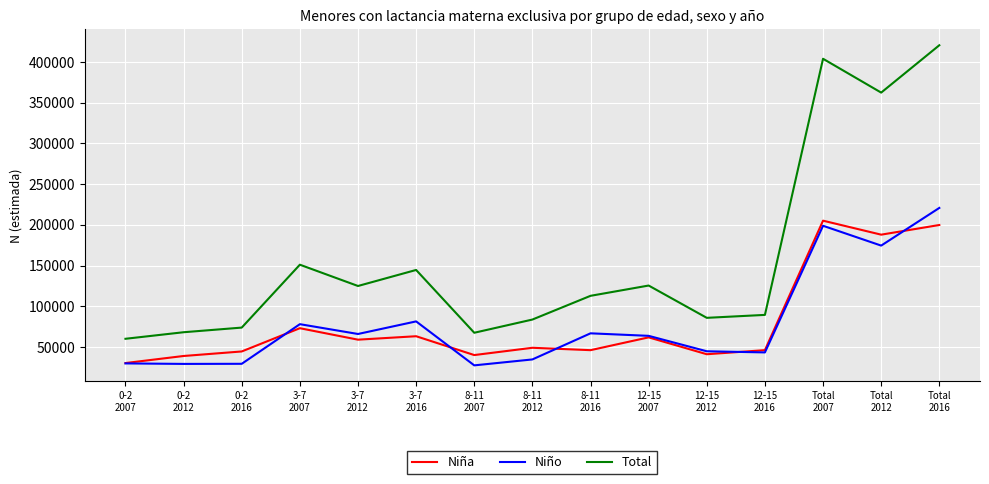

Which series has the largest range (max minus min)?

Total